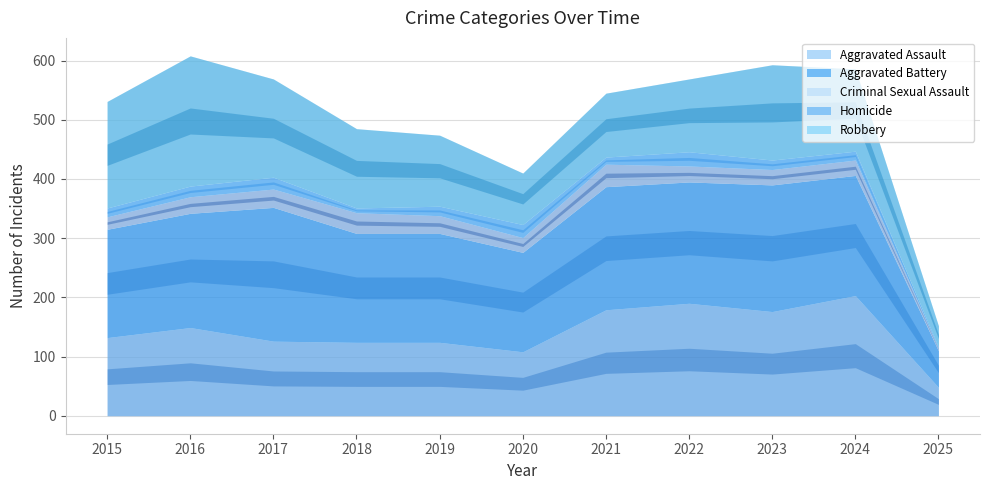

True or false: Aggravated Battery and Aggravated Assault intersect in this chart.

False